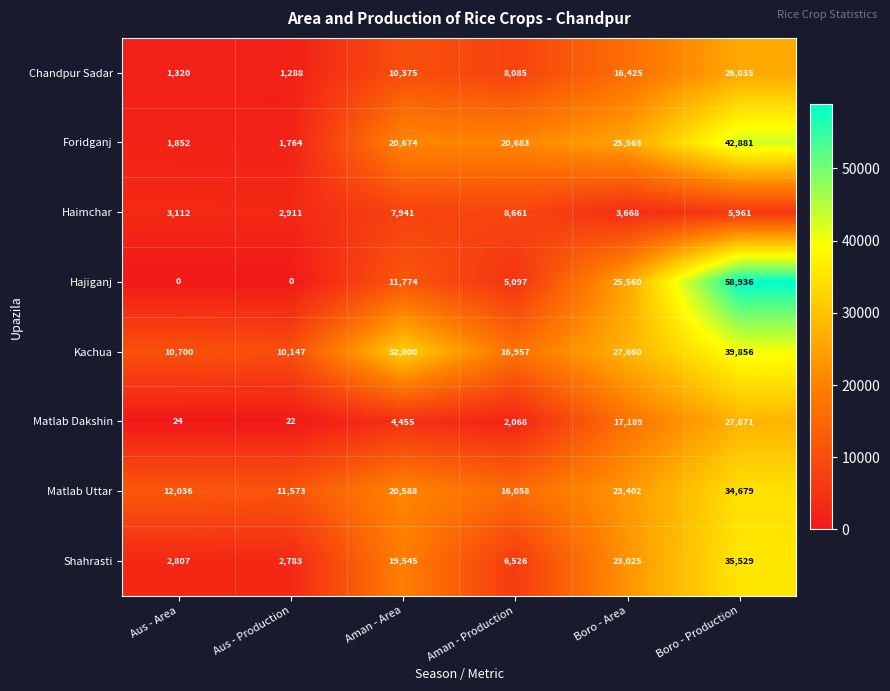

Is the value of Chandpur Sadar at Boro - Production greater than the value of Haimchar at Aus - Production?

Yes